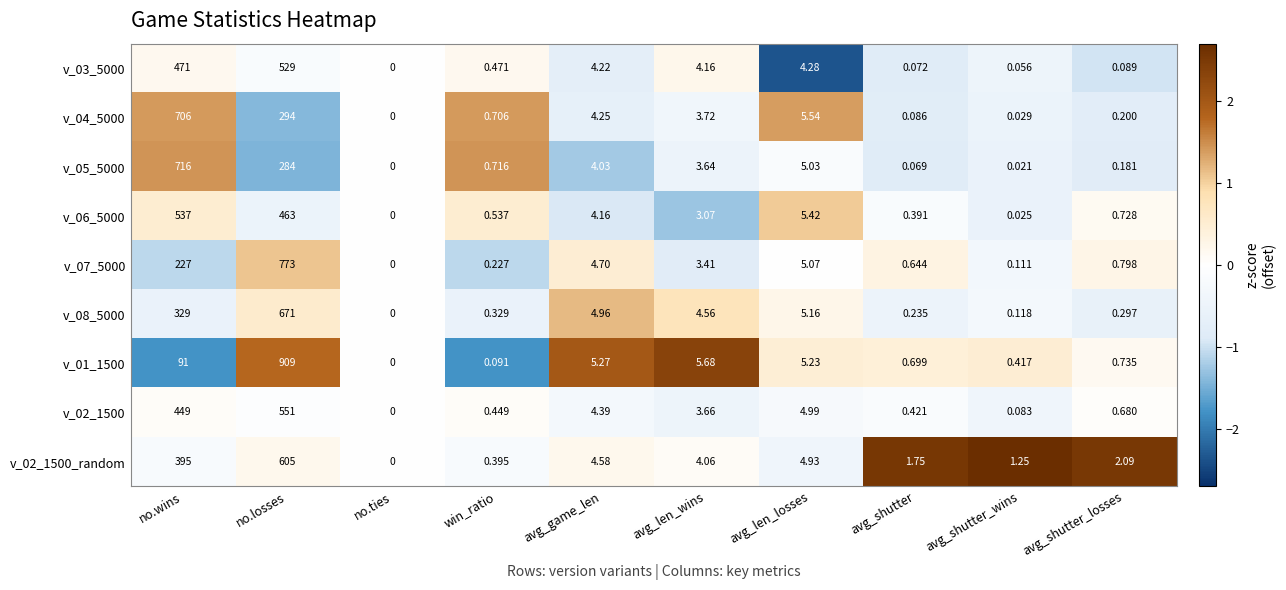

Between avg_len_wins and avg_shutter_wins, which series saw the biggest shift?

v_01_1500